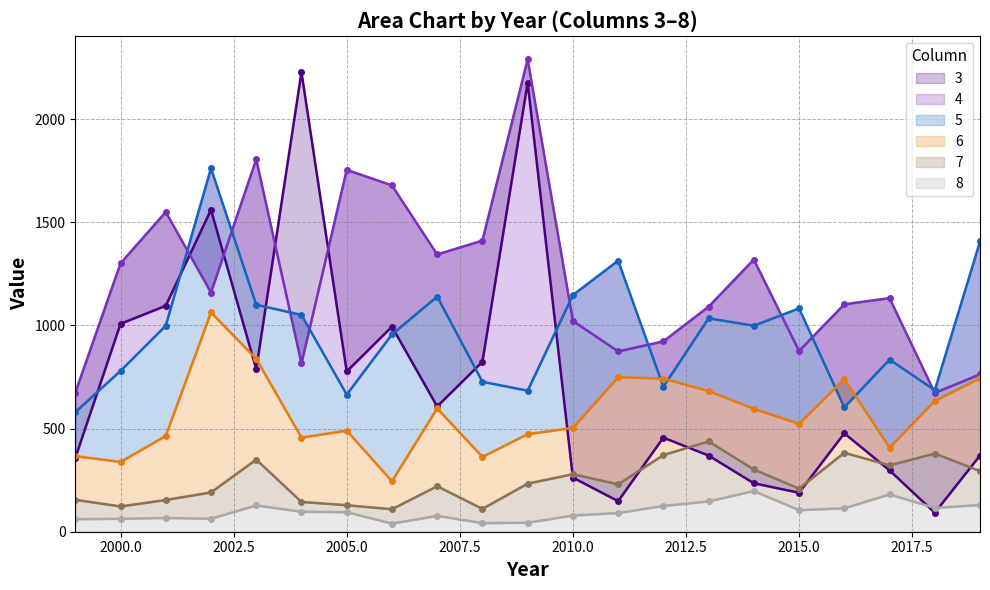

What is the average value of the 3 series?

729.2